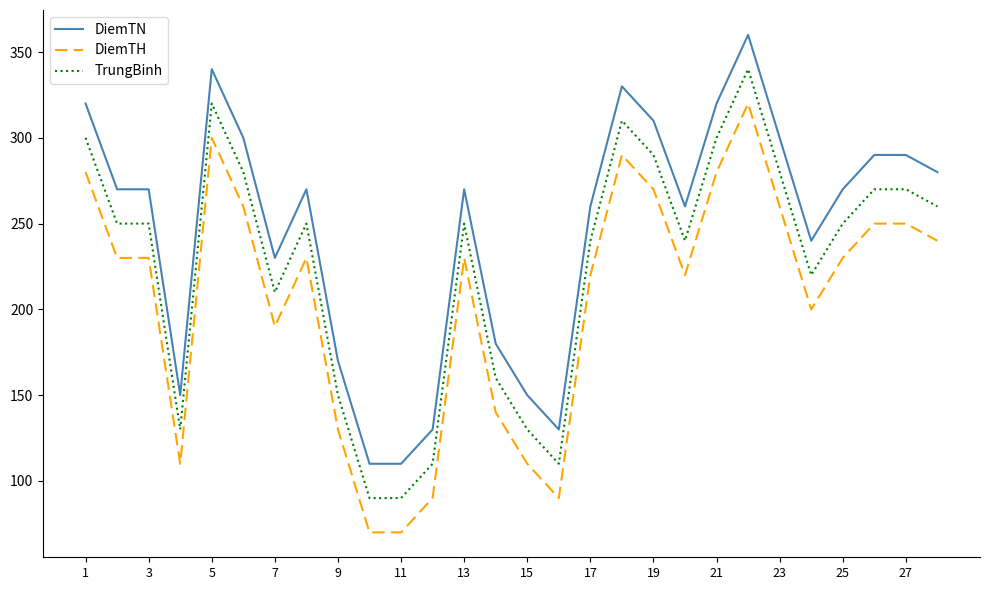

True or false: DiemTH and DiemTN intersect in this chart.

False